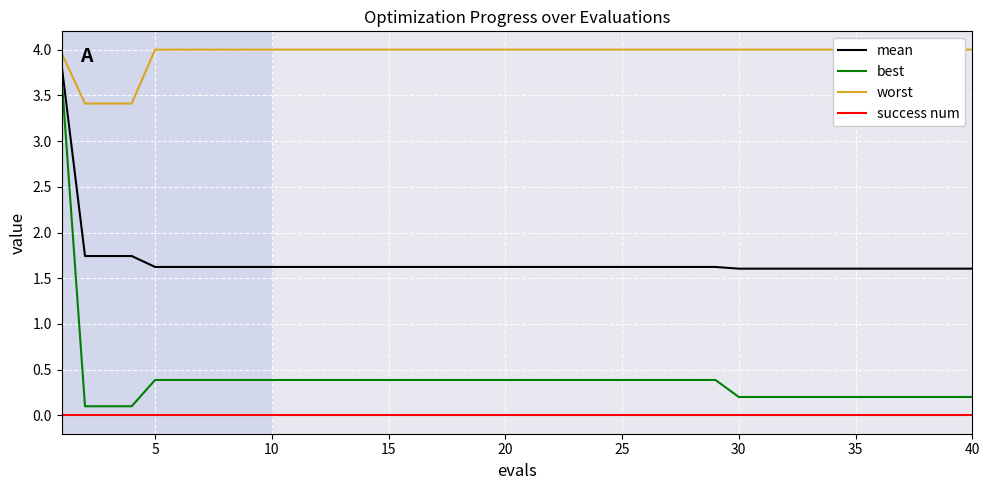

True or false: best and success num intersect in this chart.

False